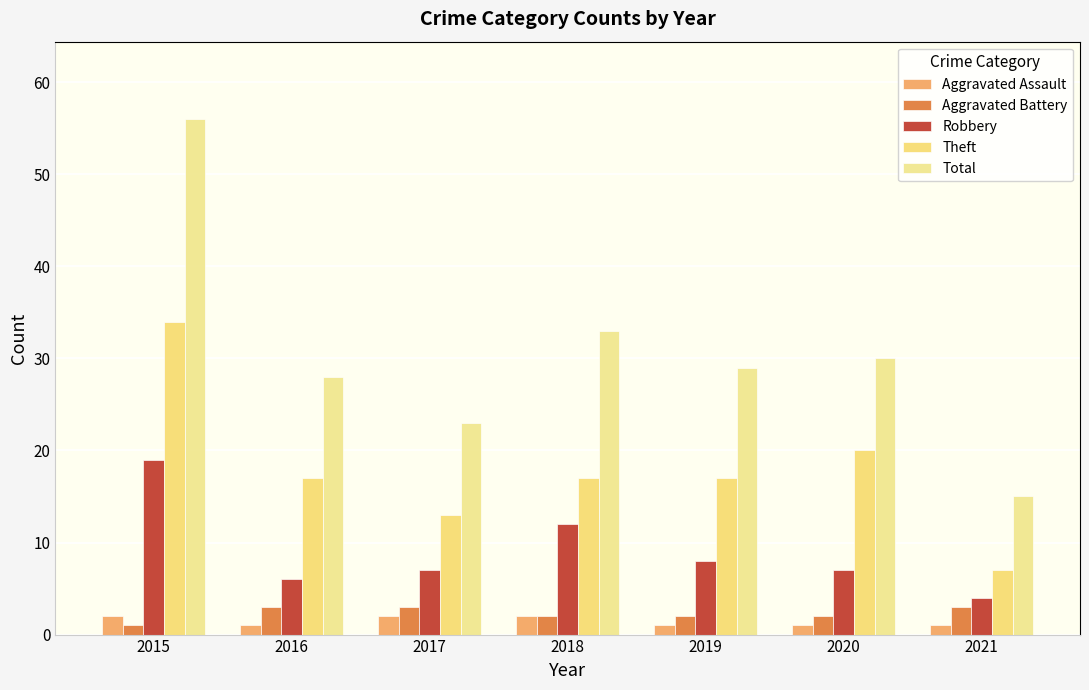

What is the value of the Aggravated Assault bar at the 7th from the left?

1